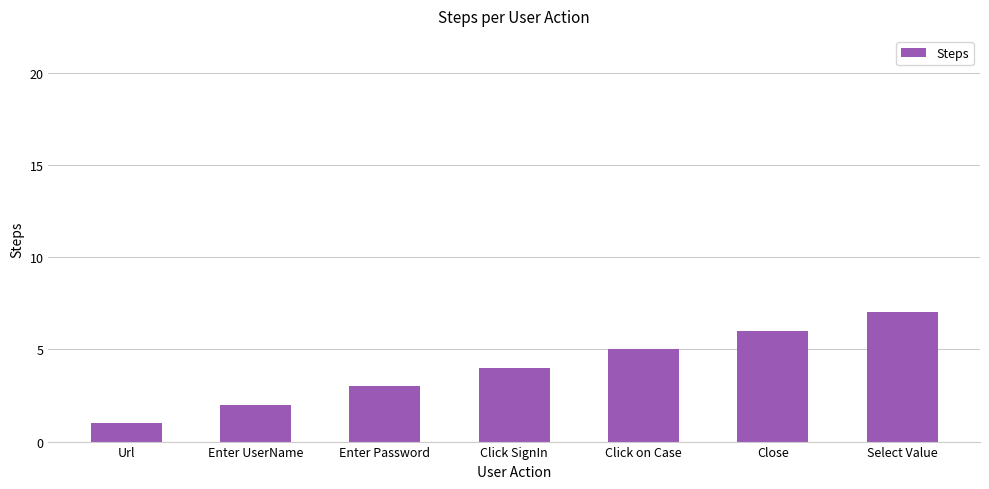

Reading left to right, extract all data points from this chart.

1	2	3	4	5	6	7